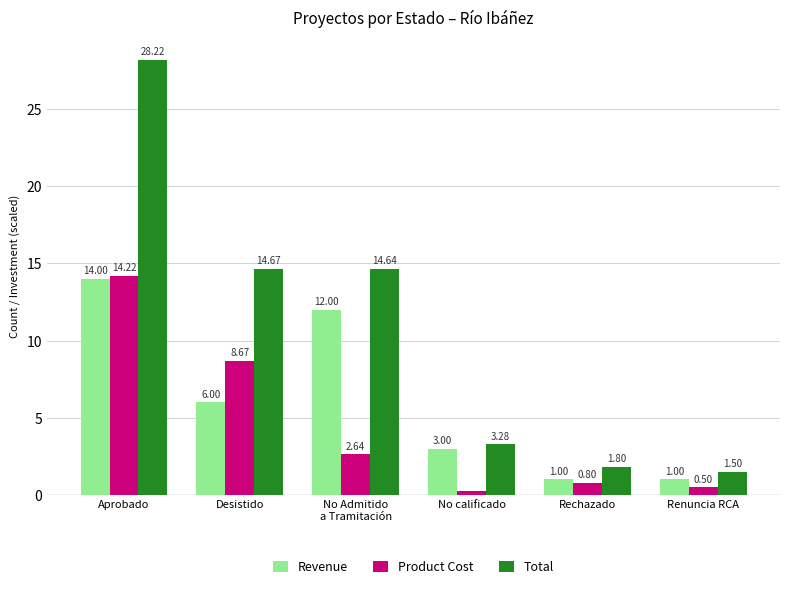

At which label does Revenue first exceed 6?

Aprobado